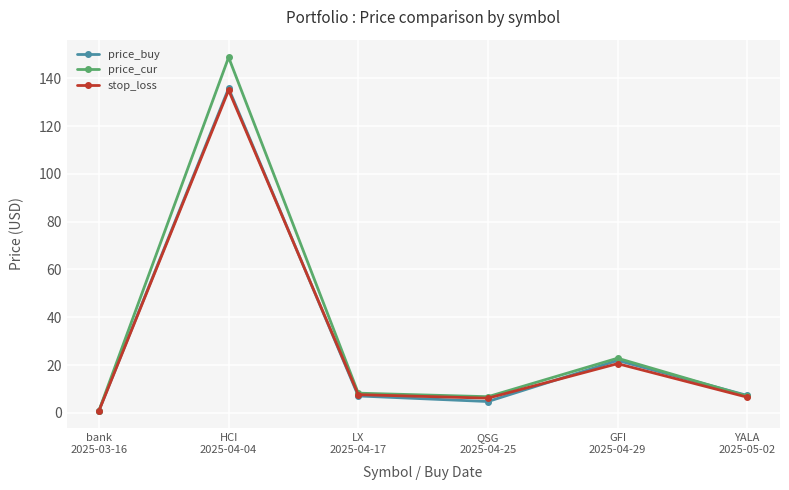

What is the value of the price_buy point at the 5th from the left?

21.9